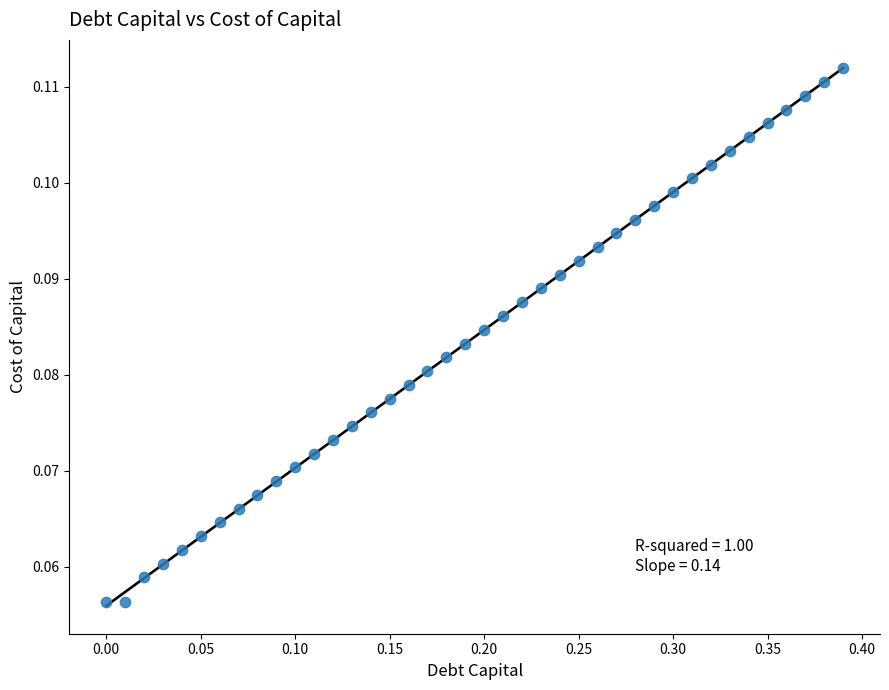

What is the range of X values (max minus min)?

0.4